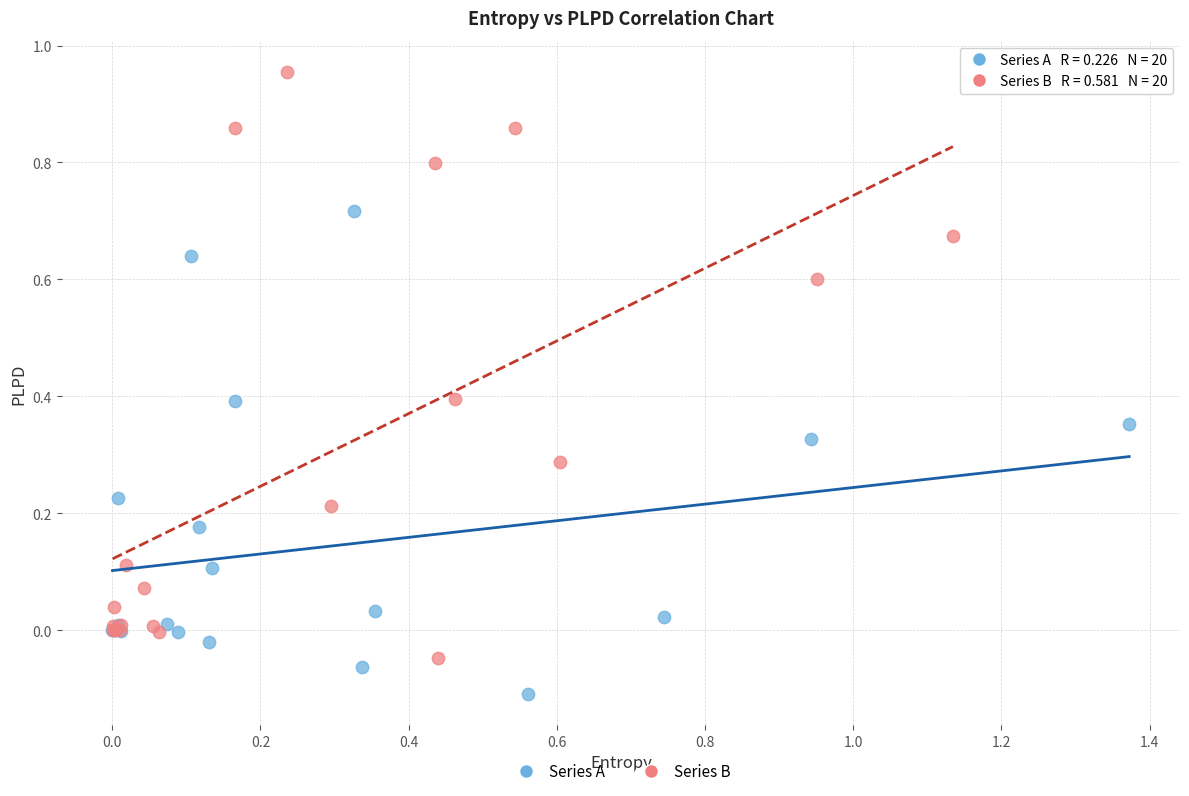

Which series has the largest Y range (max minus min)?

Series B